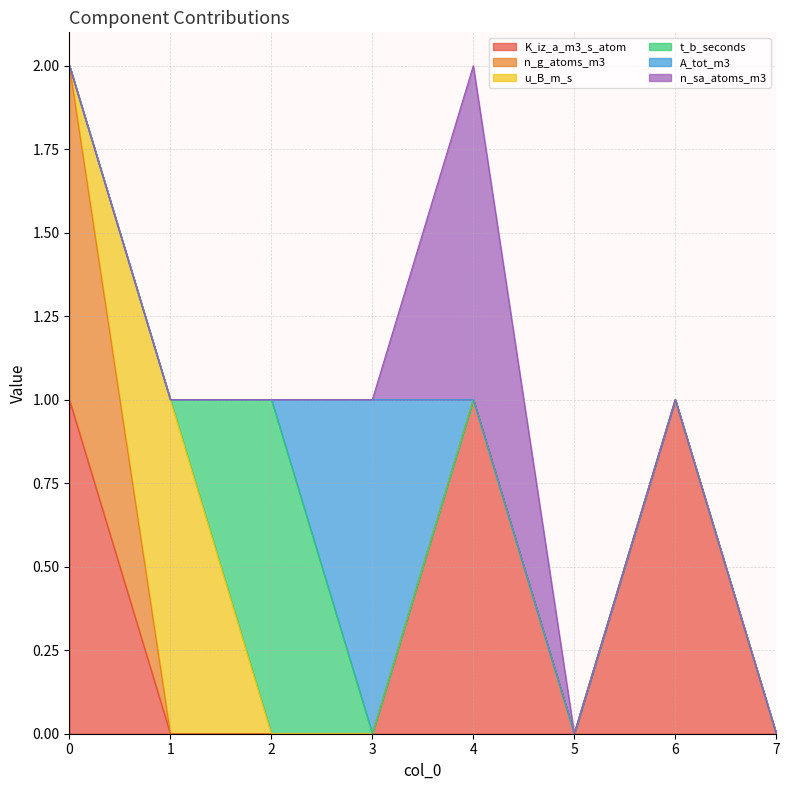

What is the spread (max minus min) of values at 6?

1